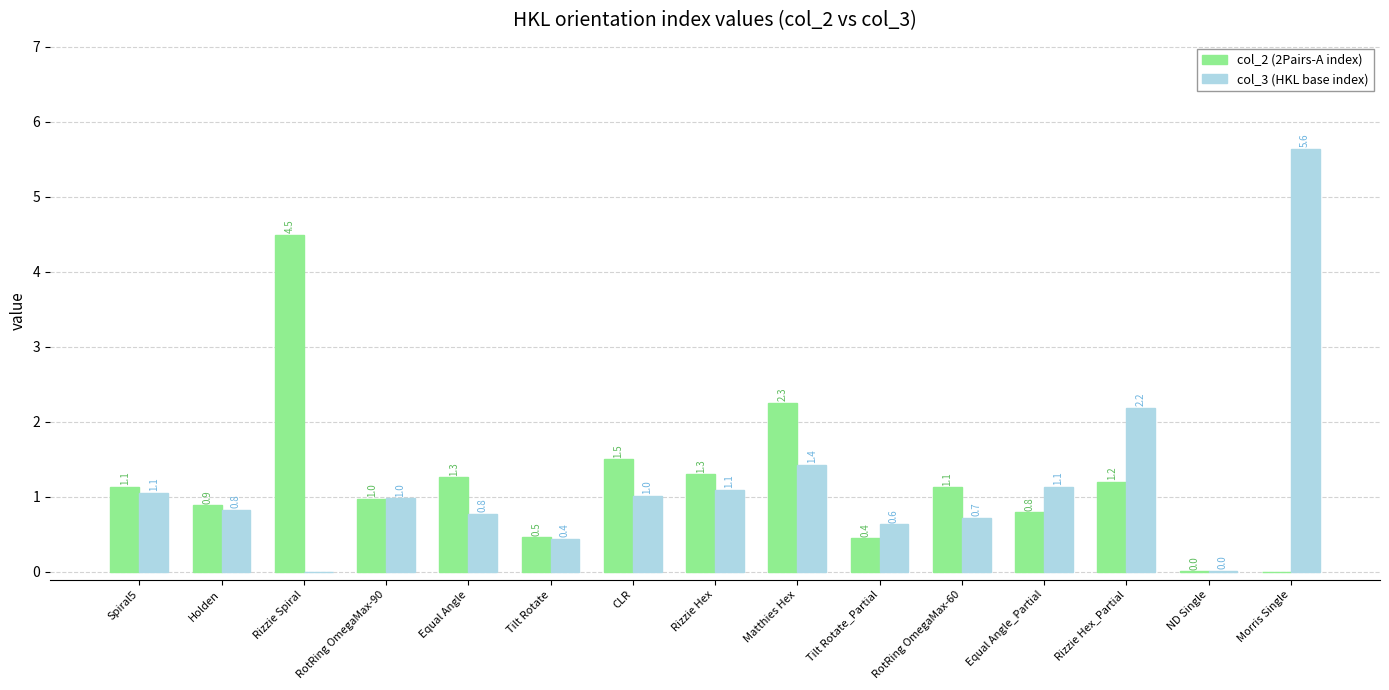

At which label is col_2 (2Pairs-A index) closest to 2?

Matthies Hex